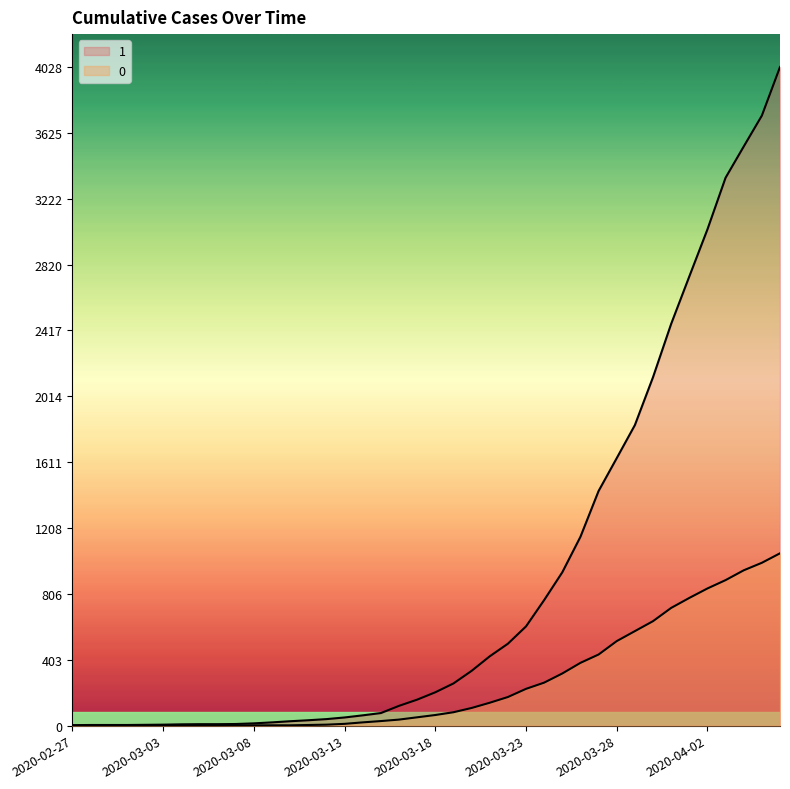

What are all the series names shown in the legend?

1, 0